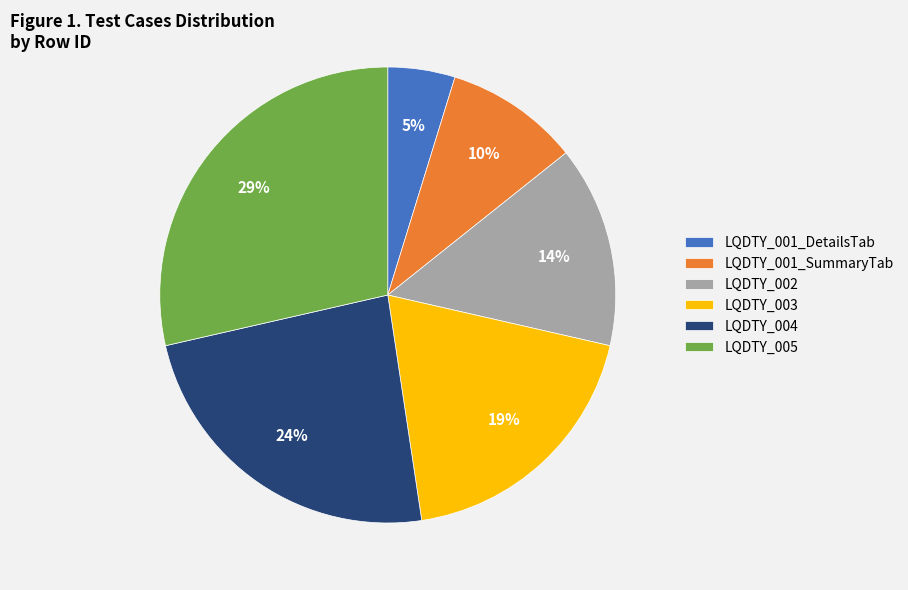

To the nearest percent, what is the combined percentage of LQDTY_003 and LQDTY_001_DetailsTab?

24%